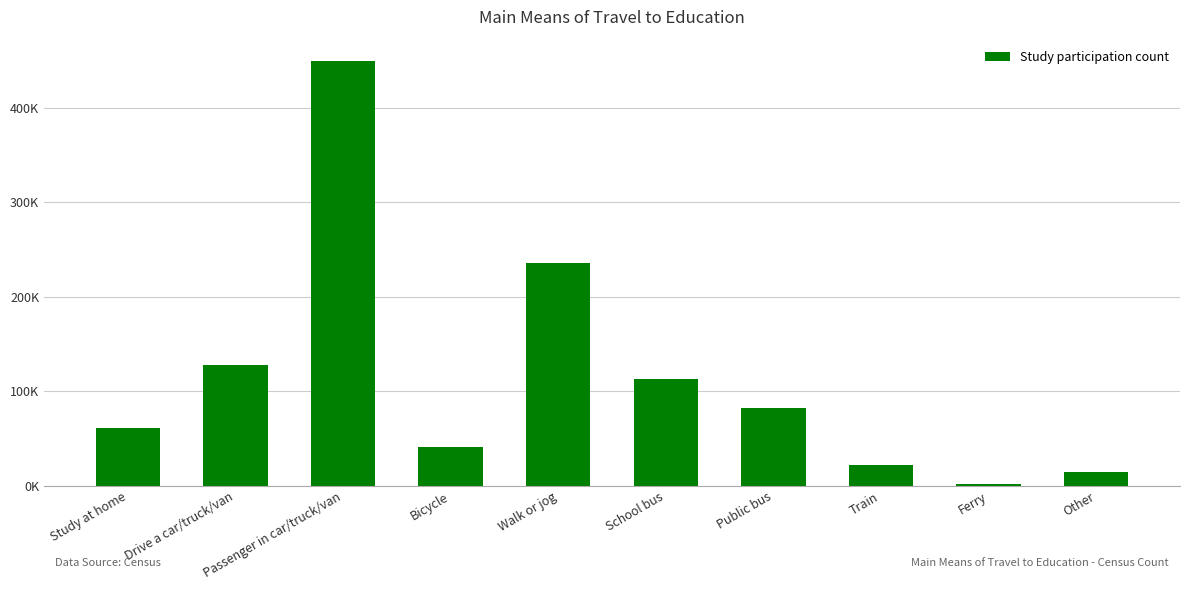

At which label does the data first exceed 82152?

Drive a car/truck/van